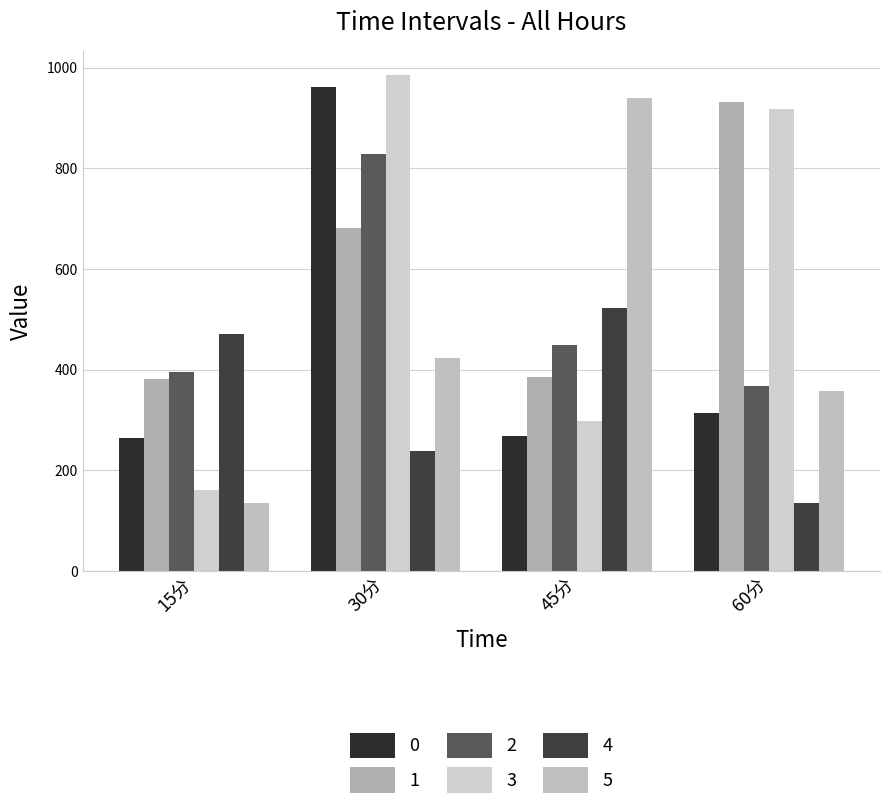

What is the sum of the 2 values at 45分 and 15分?

843.1